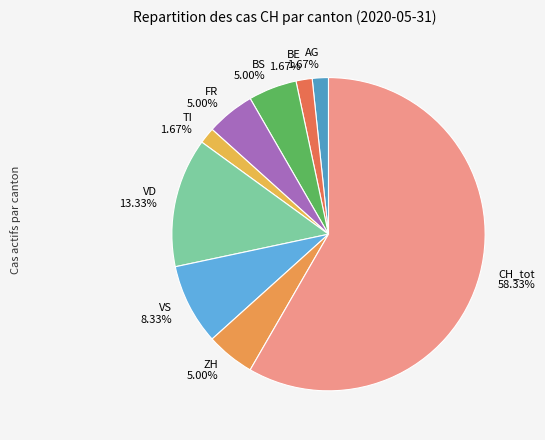

Do TI 1.67% and CH_tot 58.33% together represent more than half of the pie?

Yes